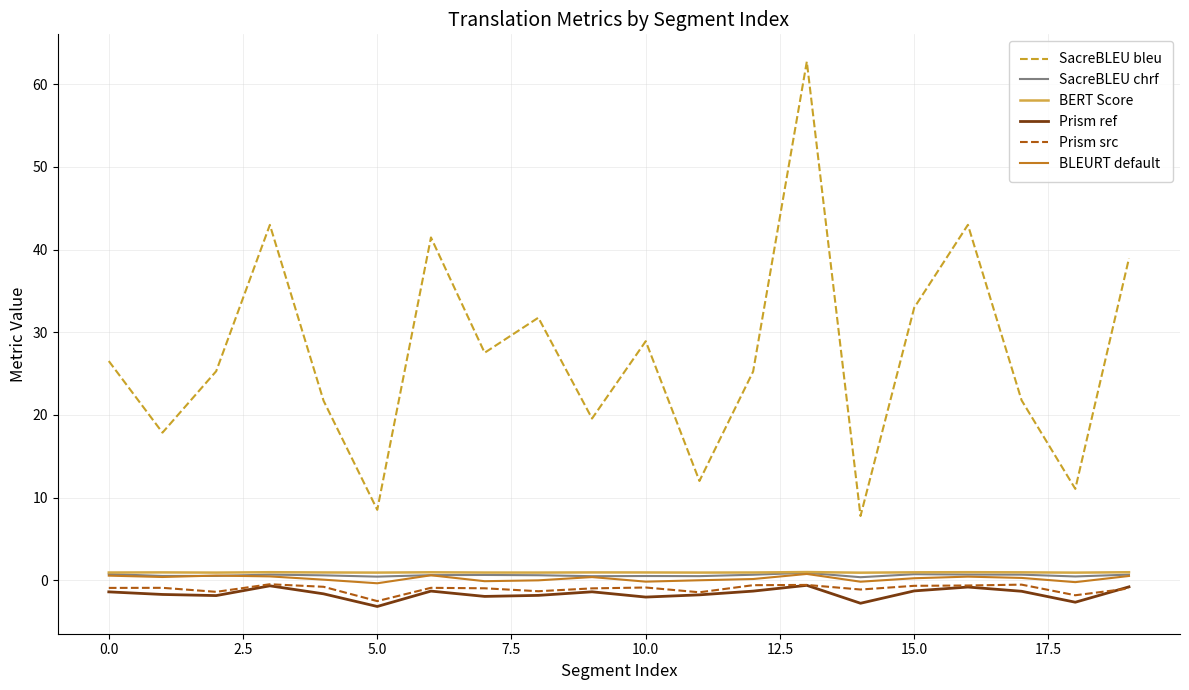

Which series has the largest range (max minus min)?

SacreBLEU bleu